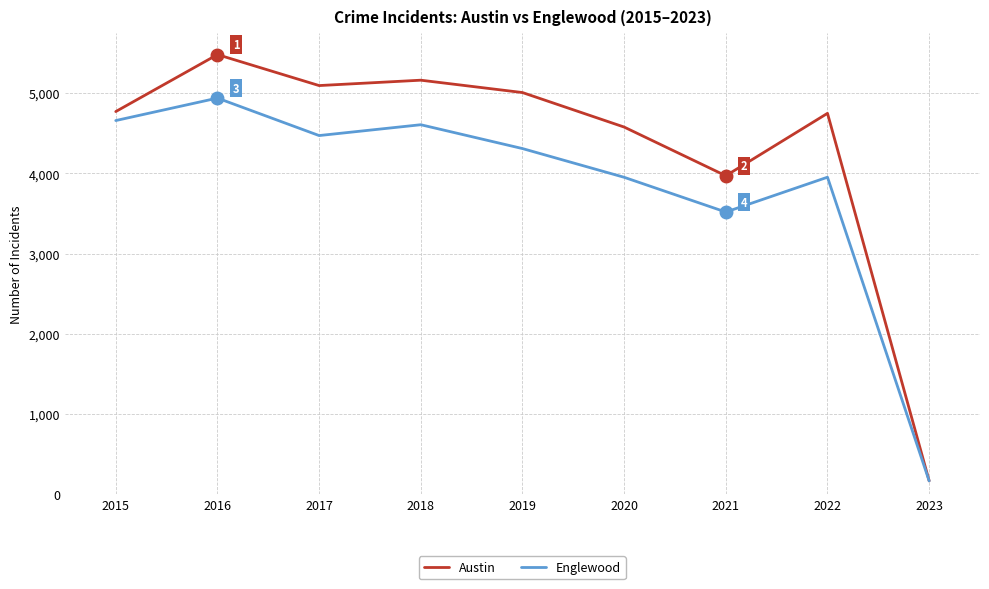

What is the sum of the Englewood values at 2019 and 2016?

9249